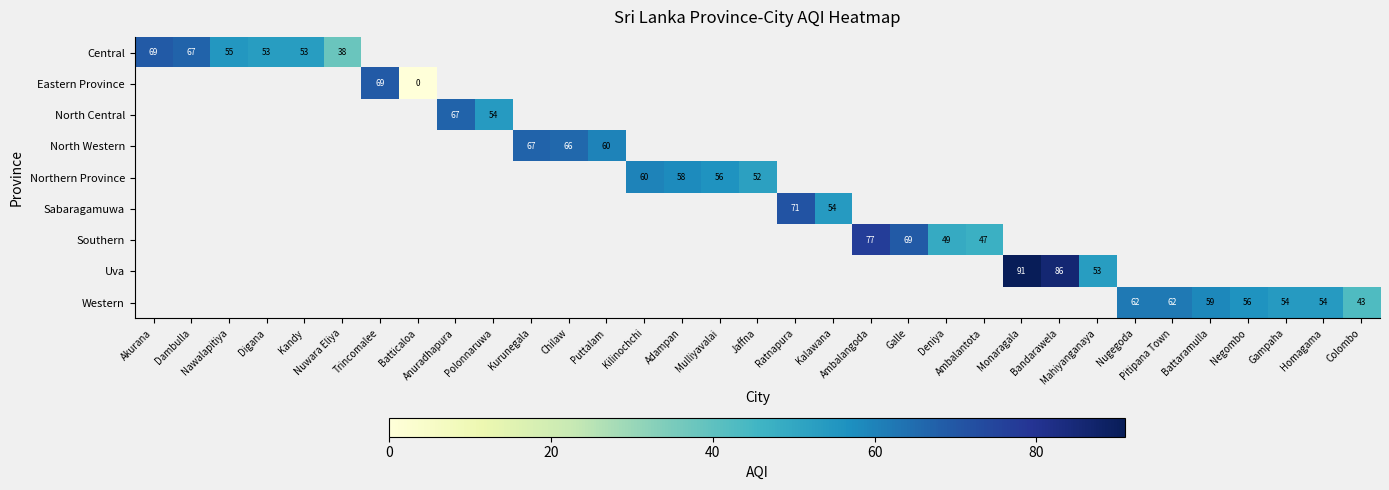

How many distinct data groups are displayed?

9